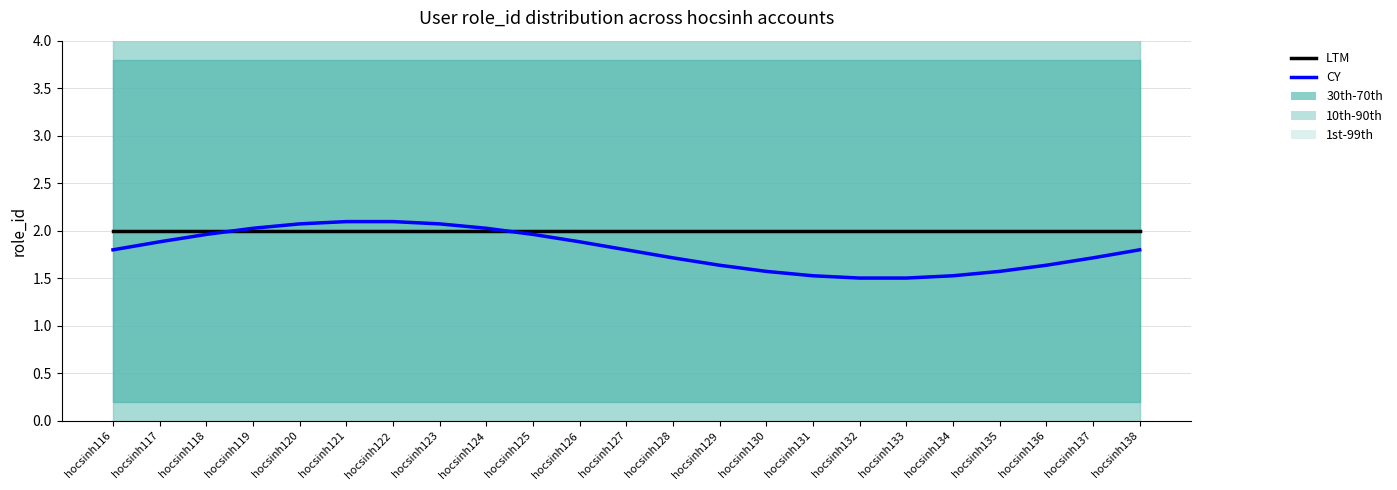

Read the LTM value at hocsinh138.

2.0